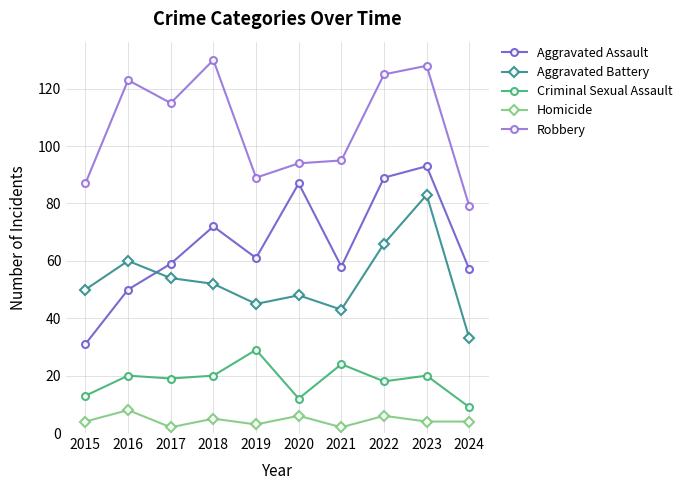

True or false: Criminal Sexual Assault and Aggravated Battery intersect in this chart.

False